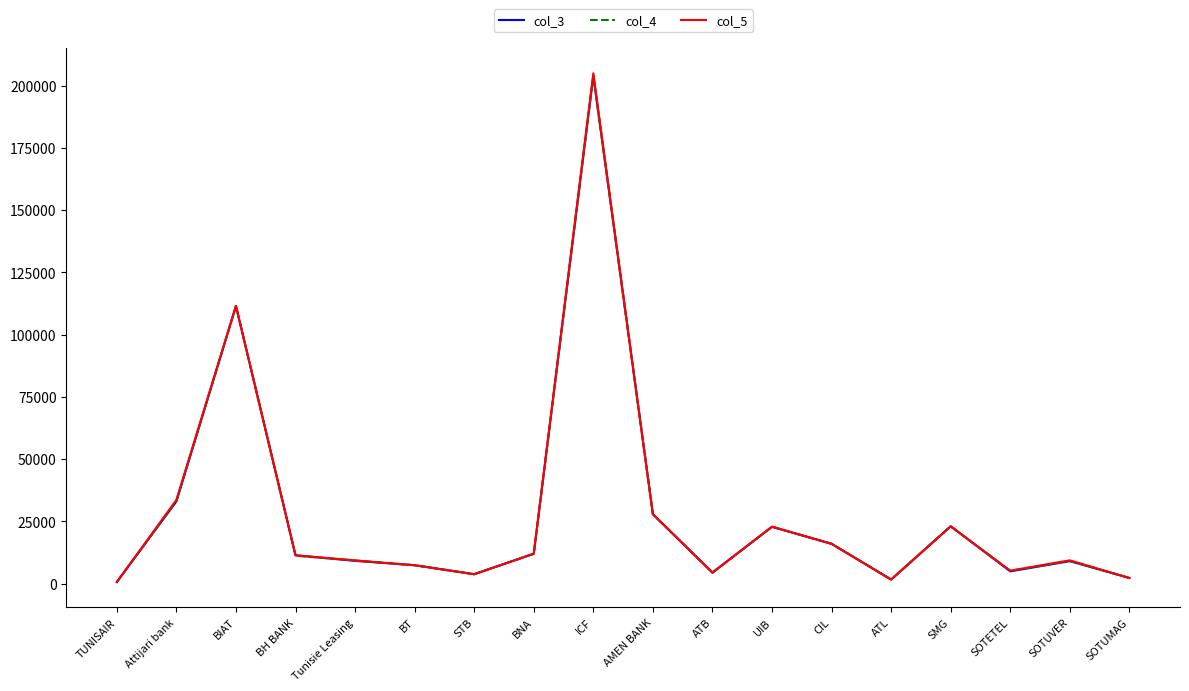

How many lines are shown in the chart?

3